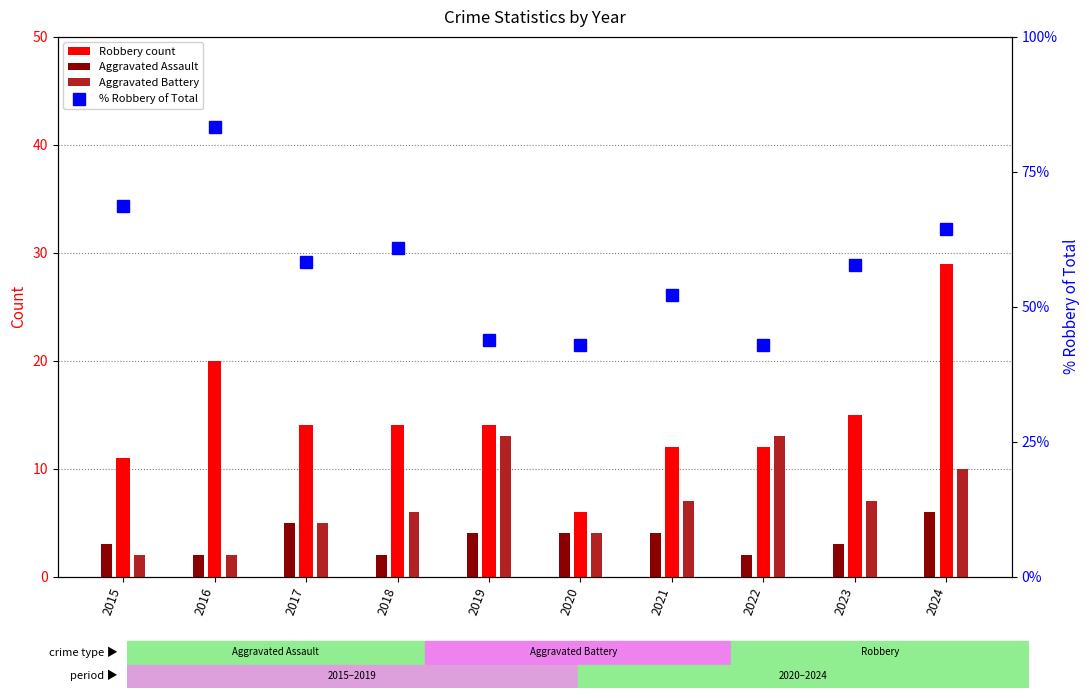

Where is the data nearest to the value 63?

2024